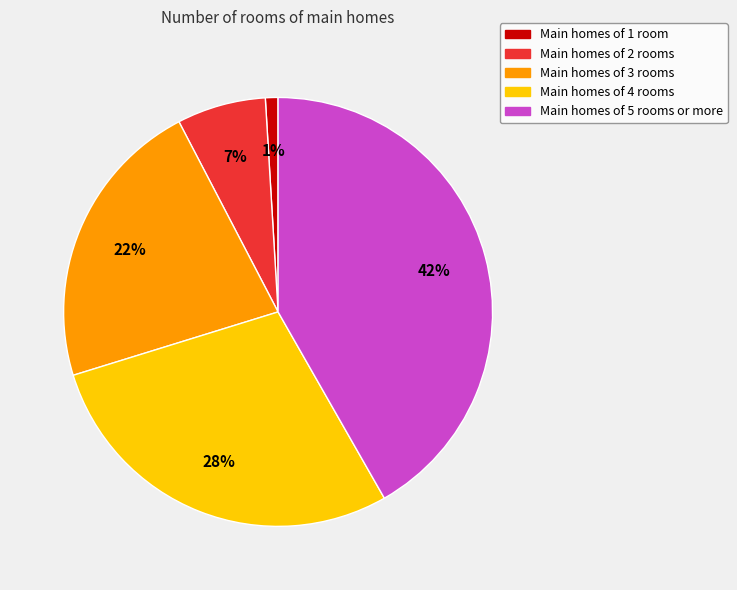

To the nearest percent, what is the difference between the largest and smallest slice percentages?

41%